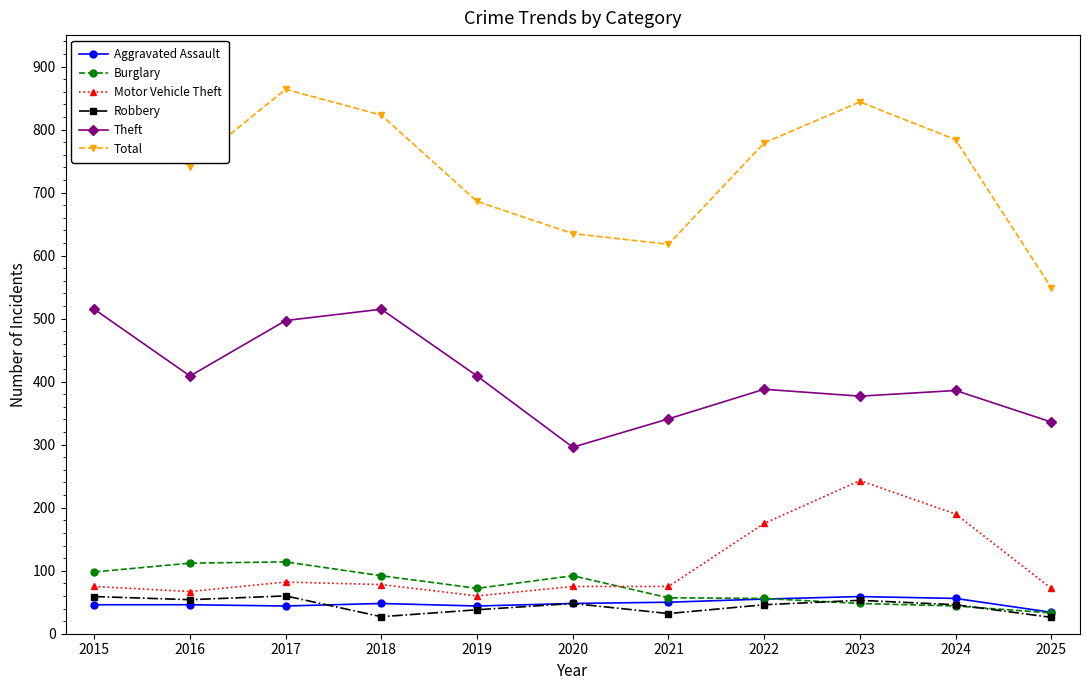

How many categories are shown in the chart?

11